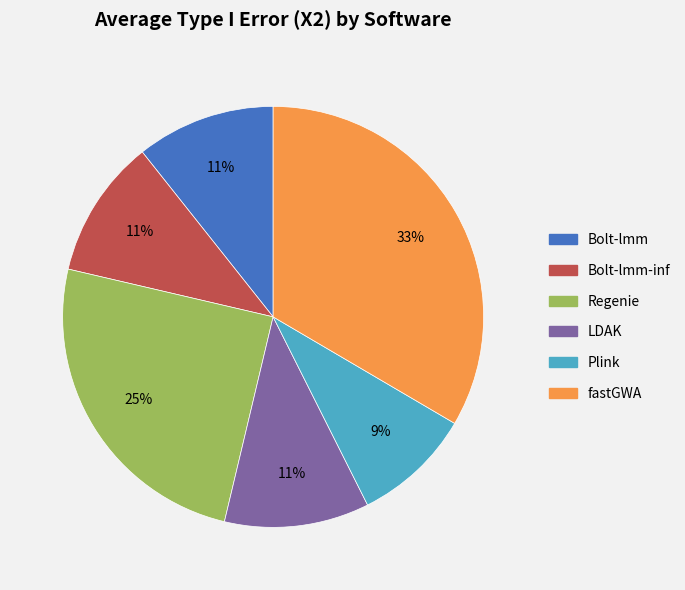

To the nearest percent, what is the average slice percentage?

17%